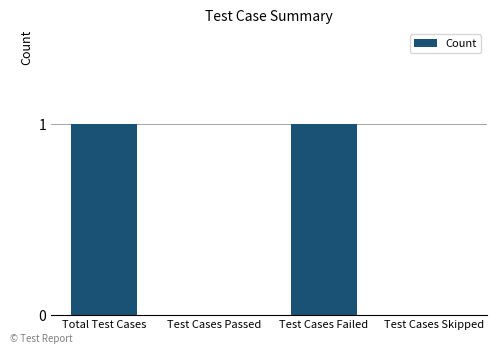

Reading left to right, extract all data points from this chart.

1	0	1	0